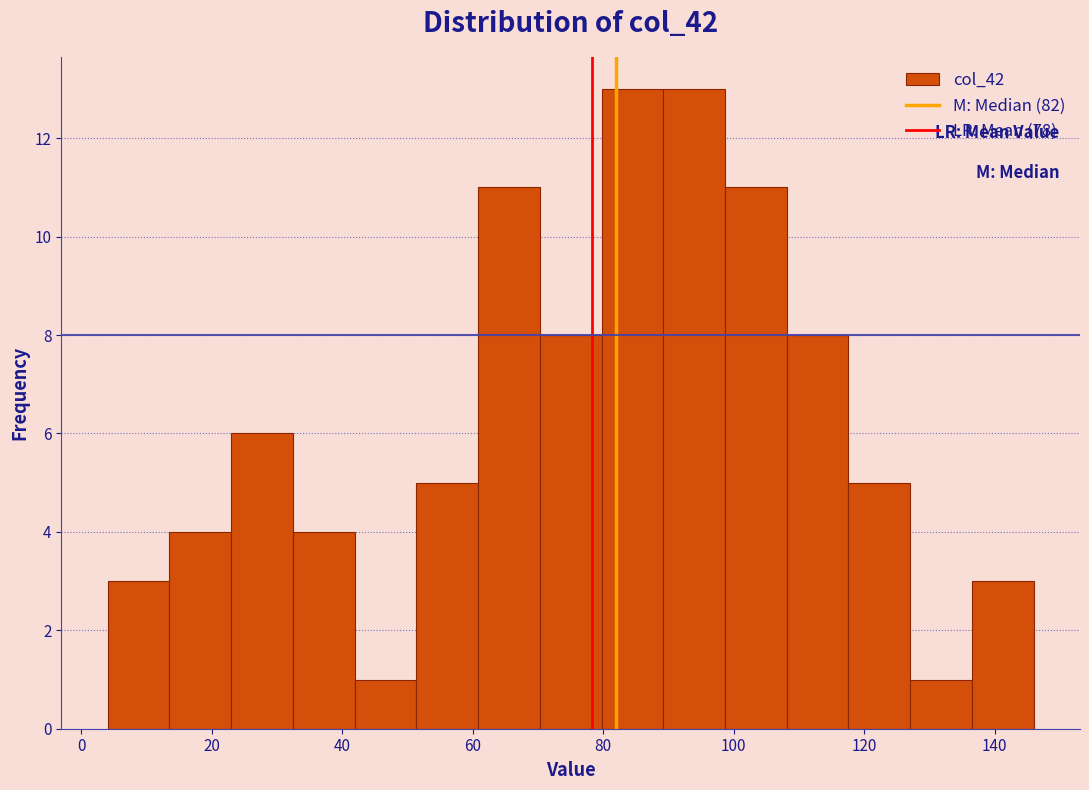

Reading left to right, transcribe this chart: for each bar, give the range it covers on the x-axis and its height. Neither the bar edges nor the heights are printed on the chart, so give them approximately, as read against the axes.

4 to 14: 3
14 to 22: 4
22 to 32: 6
32 to 42: 4
42 to 52: 1
52 to 60: 5
60 to 70: 11
70 to 80: 8
80 to 90: 13
90 to 98: 13
98 to 108: 11
108 to 118: 8
118 to 128: 5
128 to 136: 1
136 to 146: 3